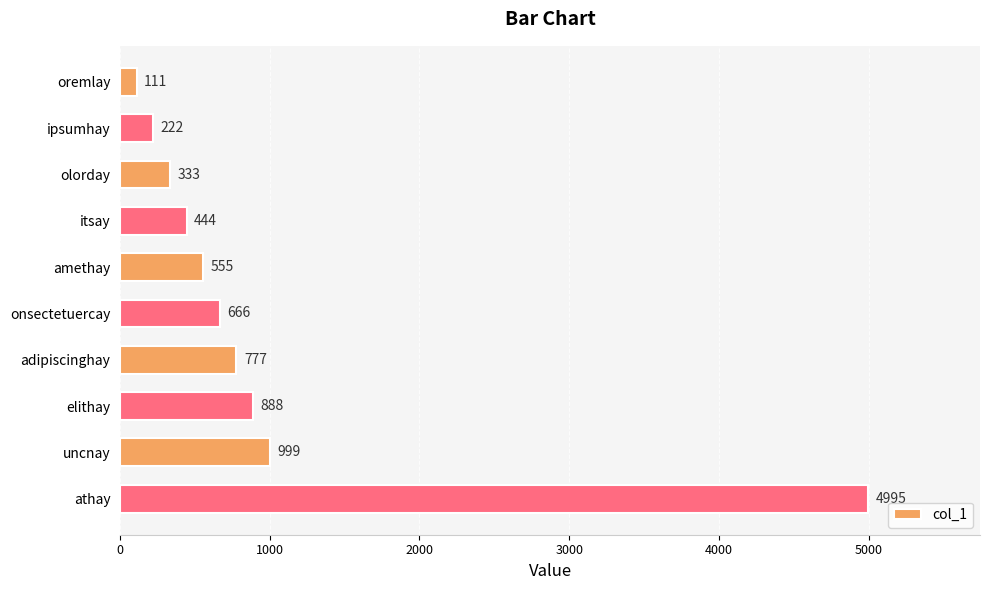

What is the difference between the maximum and minimum values?

4884